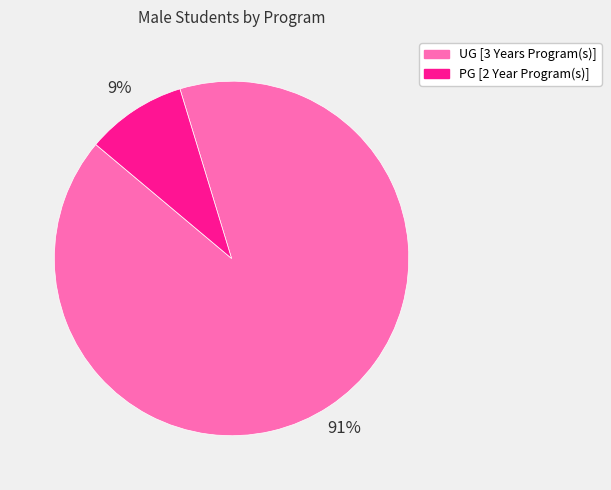

What percentage is the UG [3 Years Program(s)] slice, to the nearest percent?

91%